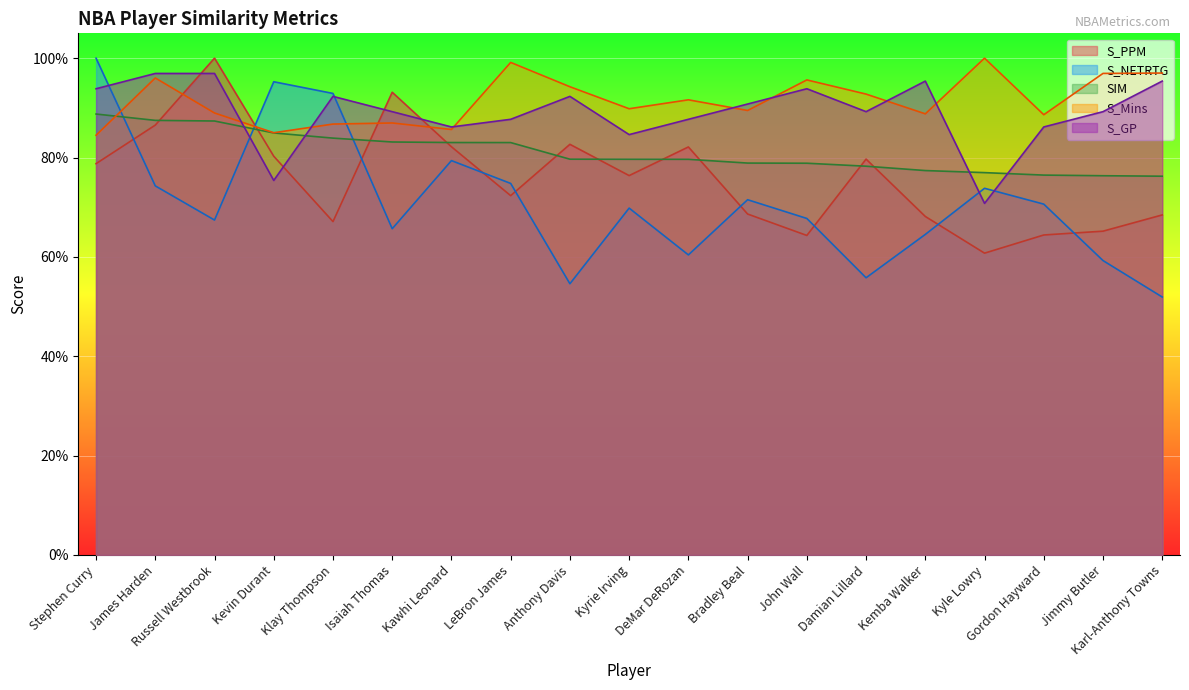

Which category has the lowest value across all series?

Karl-Anthony Towns